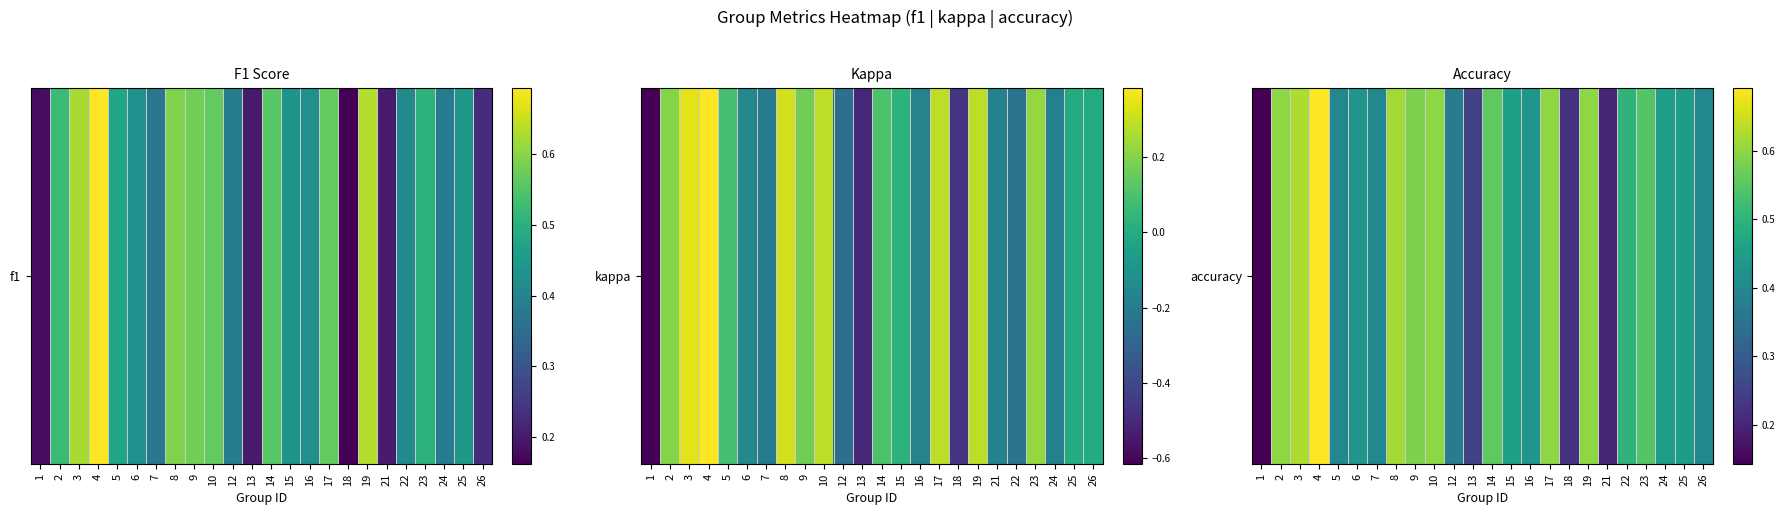

The chart shows a value of 0.7 at 4. True or false?

True